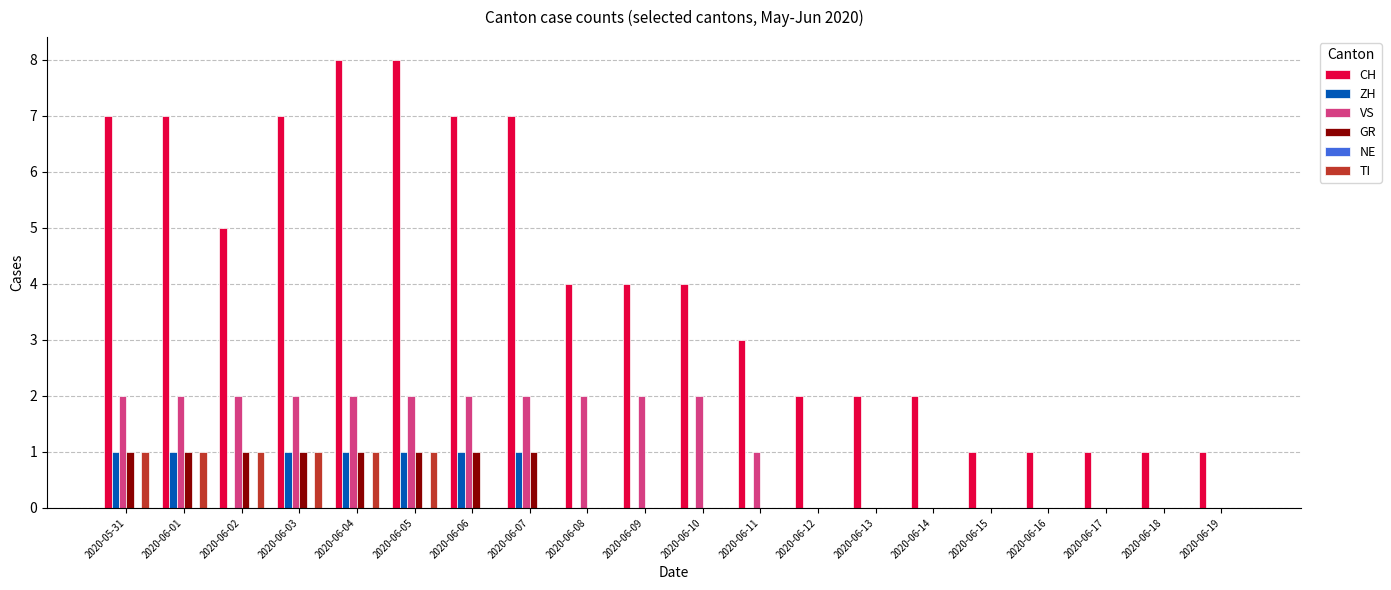

The value of GR at 2020-06-16 is 0. True or false?

True